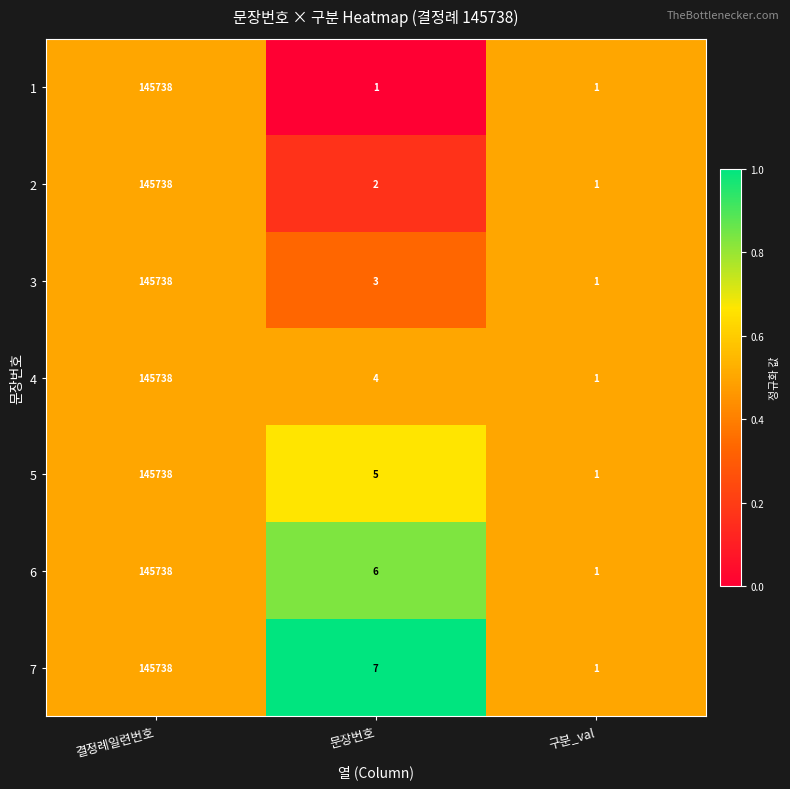

At which label does 6 reach its minimum?

구분_val